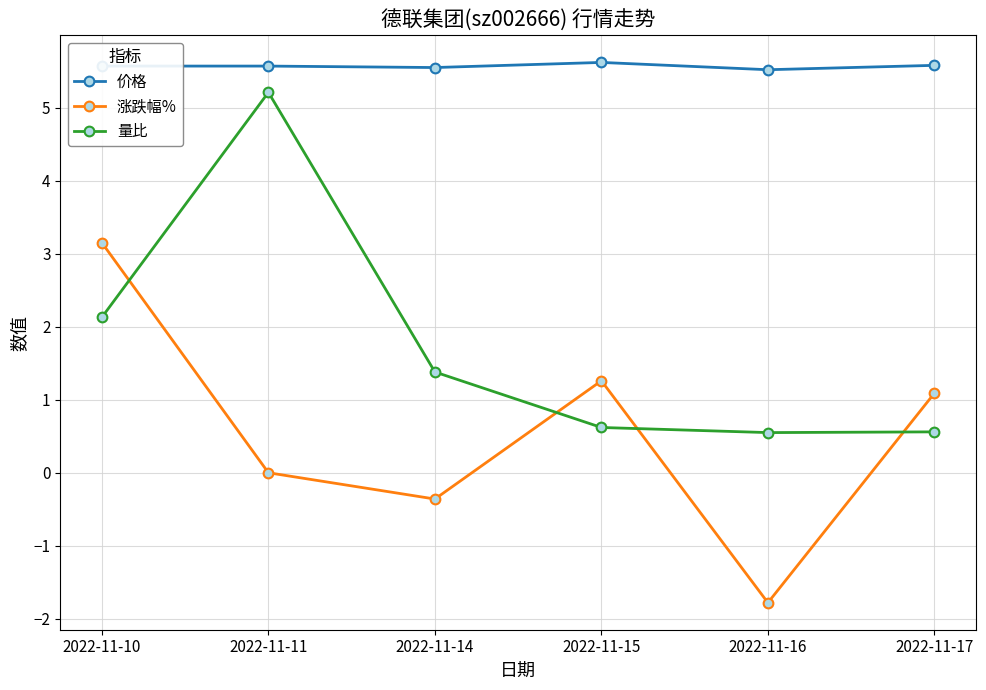

Rank the series by their average value, from highest to lowest.

价格, 量比, 涨跌幅%